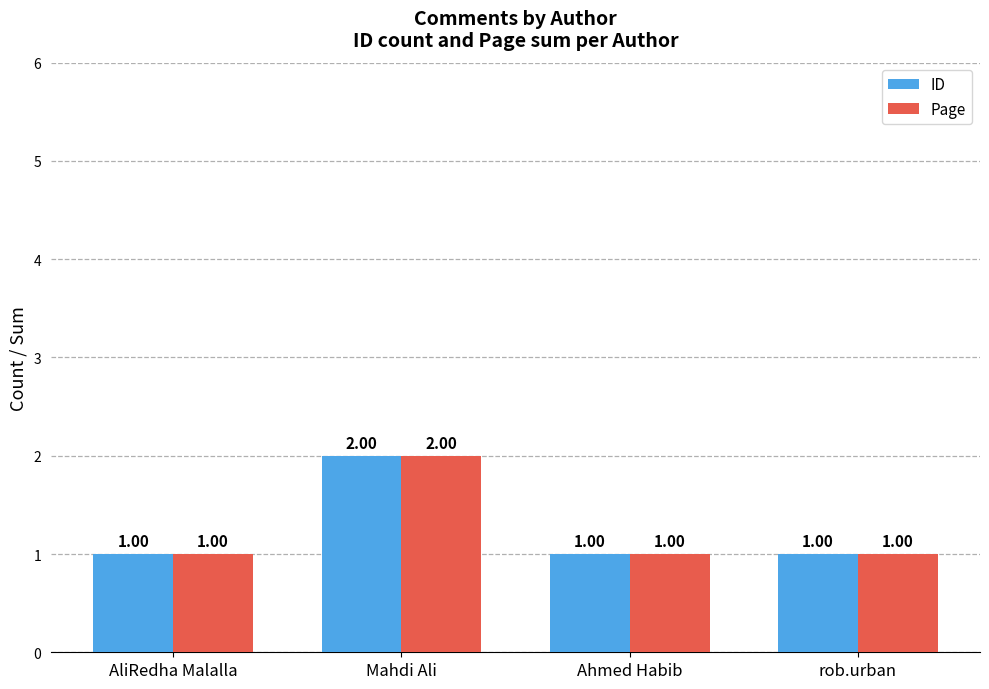

Reading left to right, extract all data points from this chart.

ID: 1	2	1	1
Page: 1	2	1	1